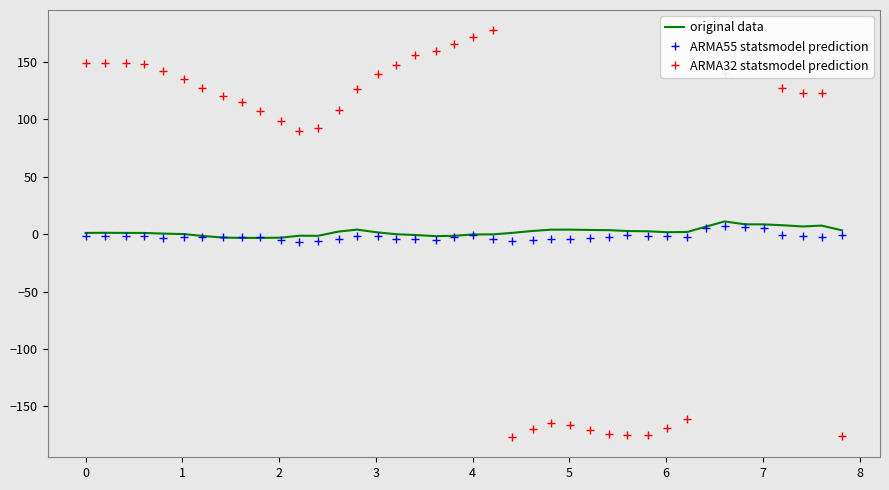

Which series has the largest total across all categories?

ARMA32 statsmodel prediction